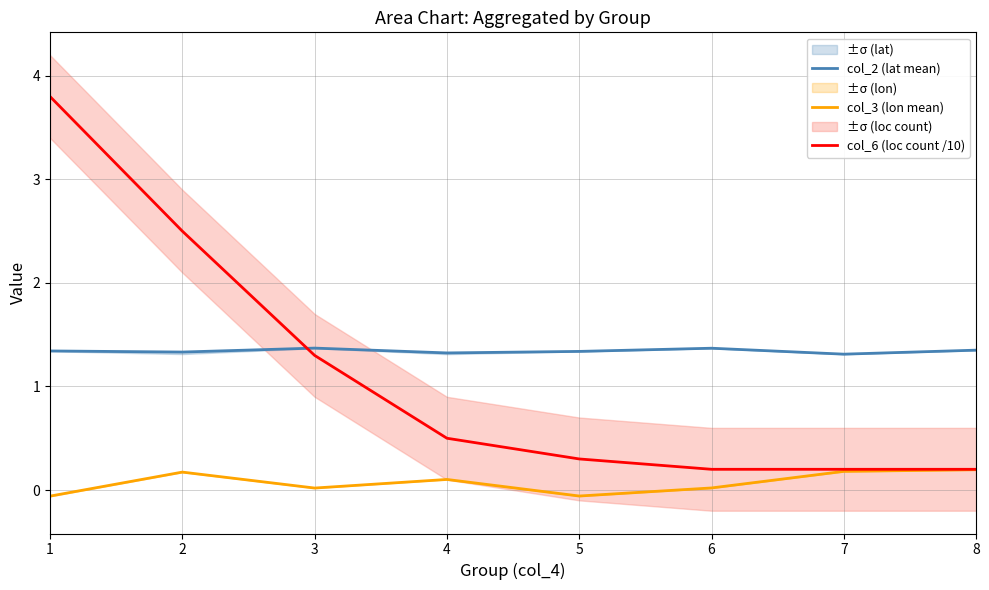

How many lines are shown in the chart?

3